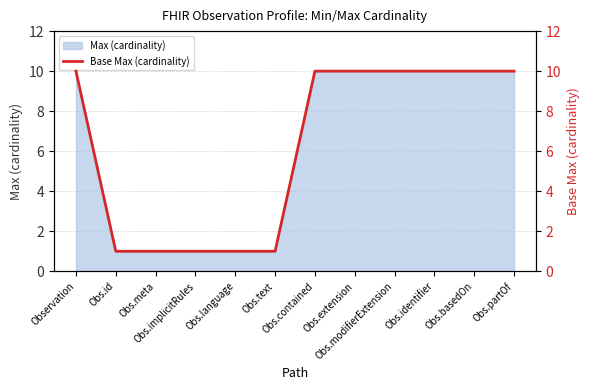

How many lines are shown in the chart?

1